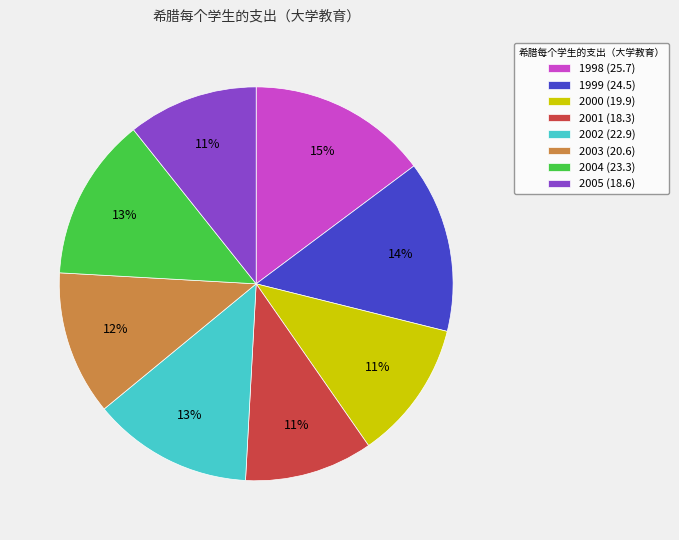

Which category has the biggest portion of the pie?

1998